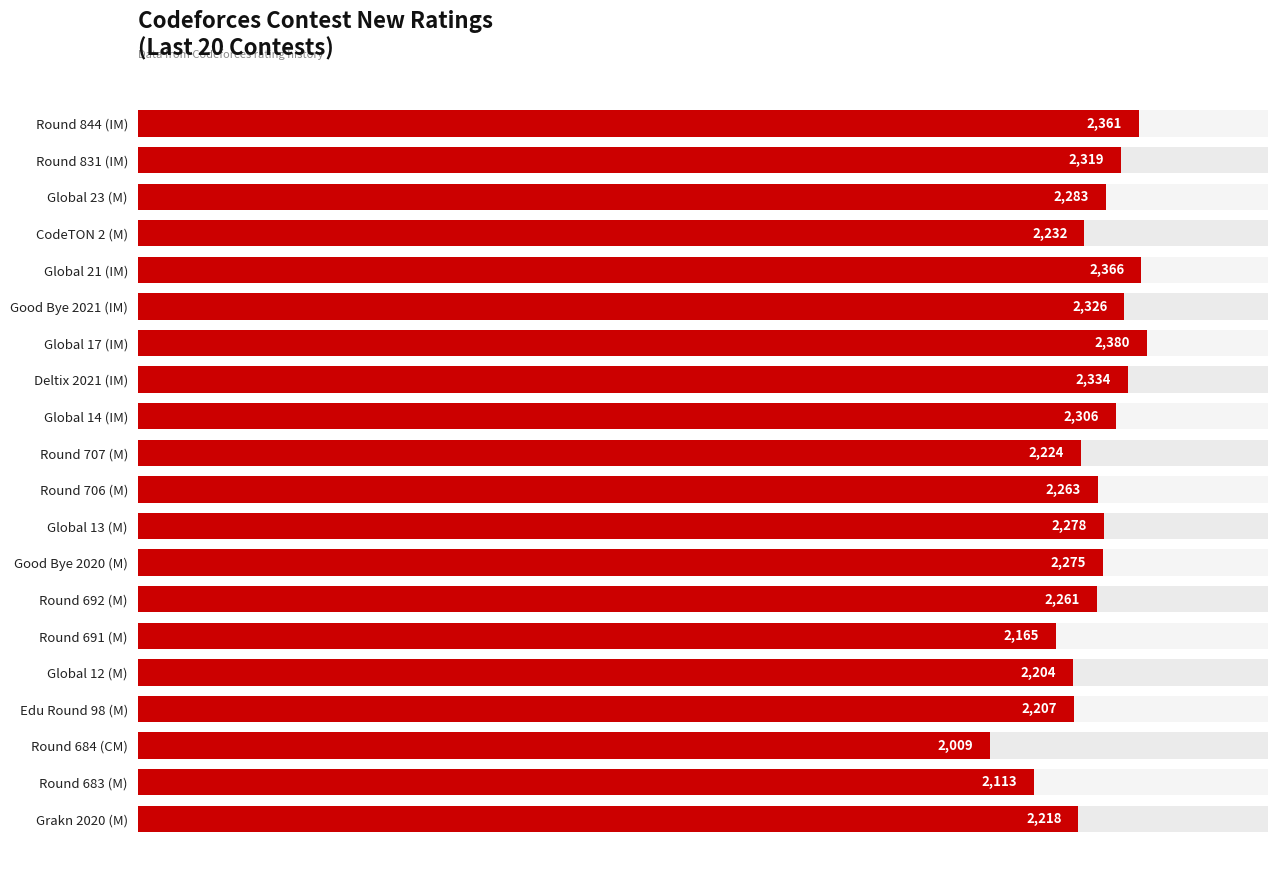

True or false: the data shows 2165 at Round 691 (M).

True